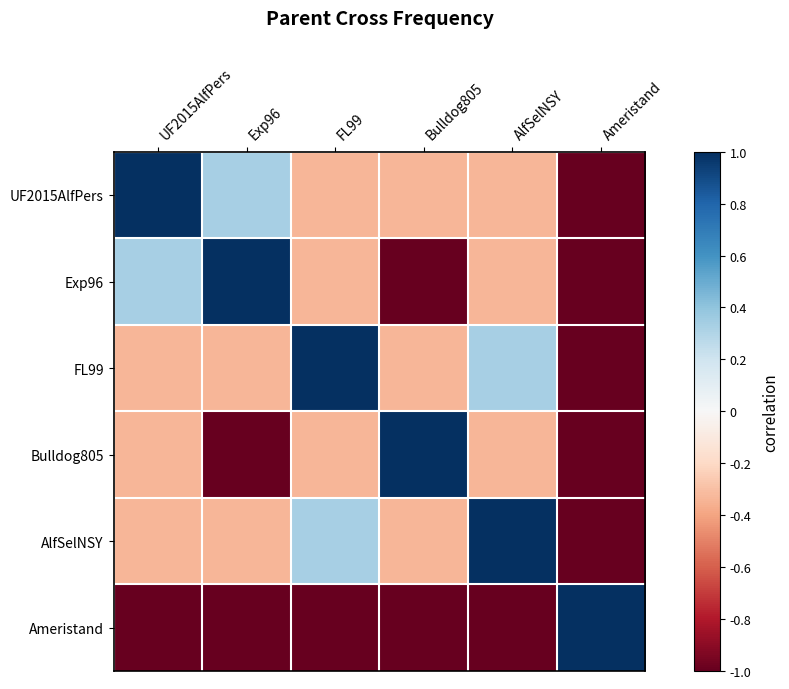

Rank the series by their maximum value, from lowest to highest.

UF2015AlfPers, Exp96, FL99, Bulldog805, AlfSelNSY, Ameristand